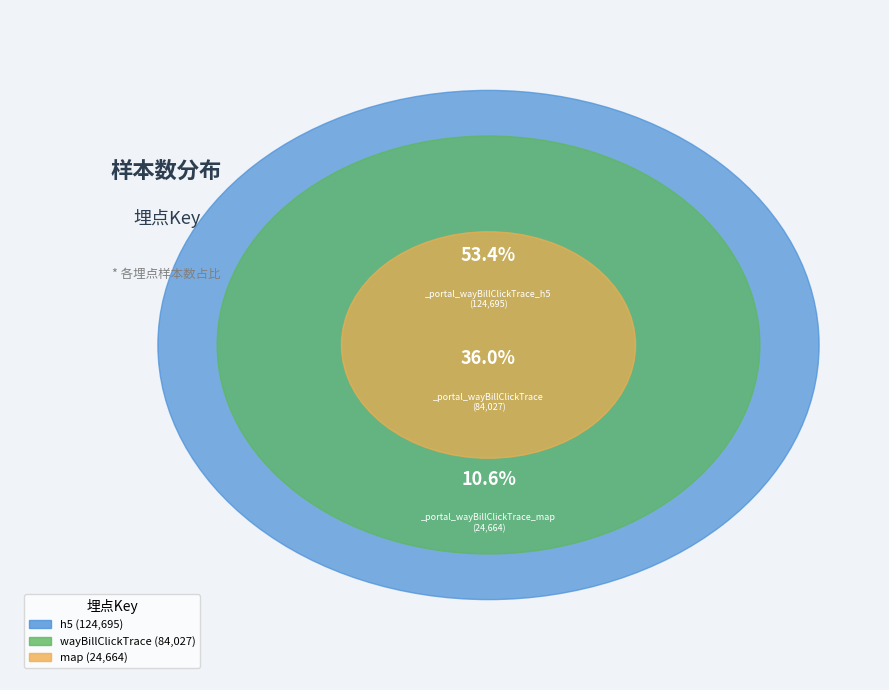

Is there a majority slice in this chart?

Yes